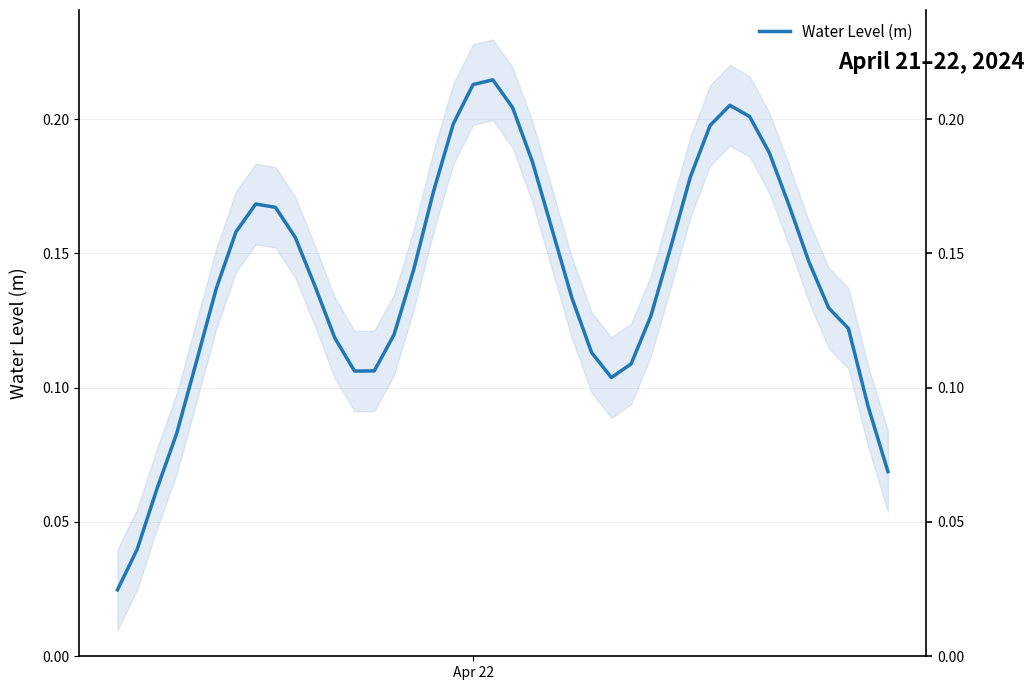

What is the sum of all values?

5.6